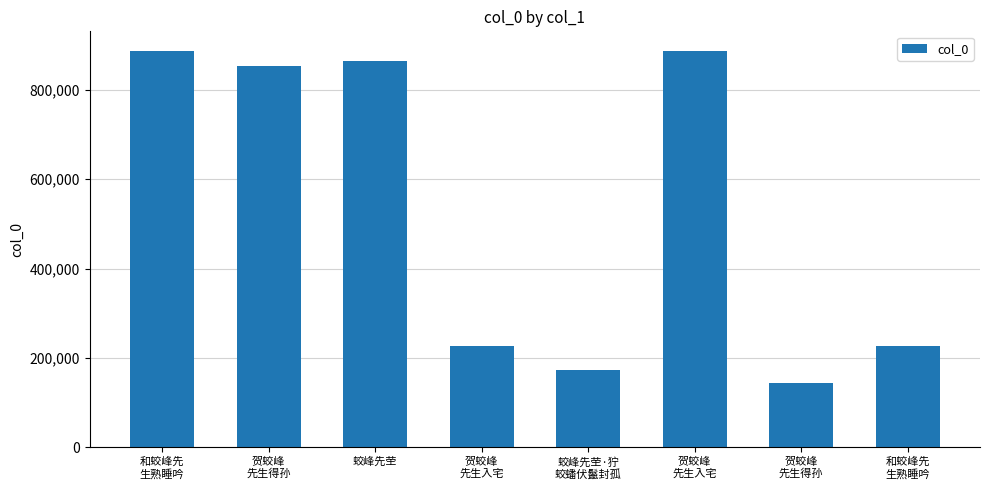

How many distinct data groups are displayed?

1